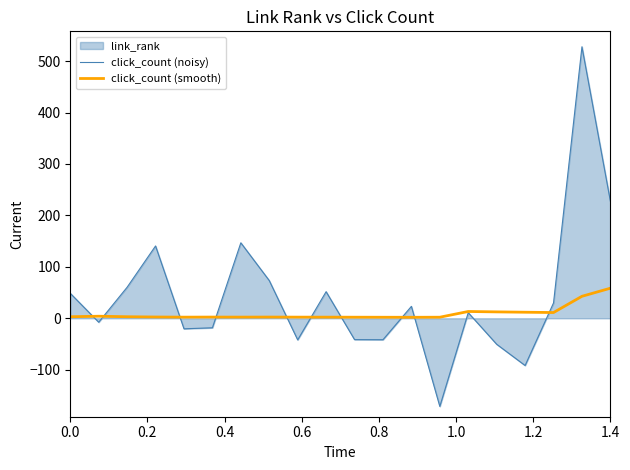

List the series in order of their overall mean, lowest first.

click_count (smooth), click_count (noisy)